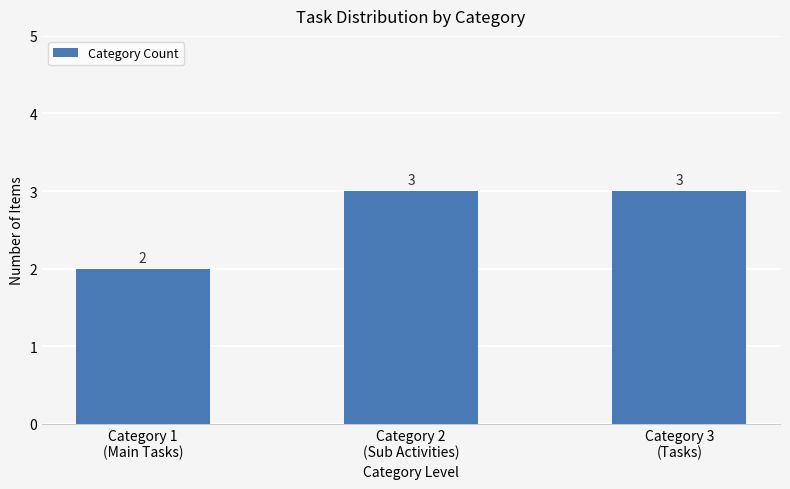

At which label is the value closest to 2?

Category 1
(Main Tasks)